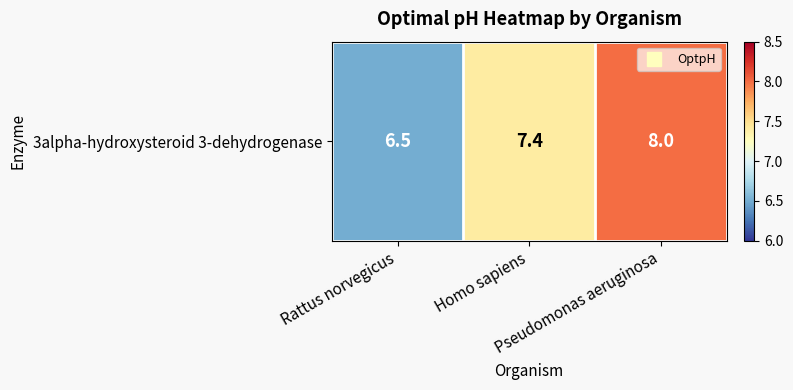

Which category has the lowest value across all series?

Rattus norvegicus